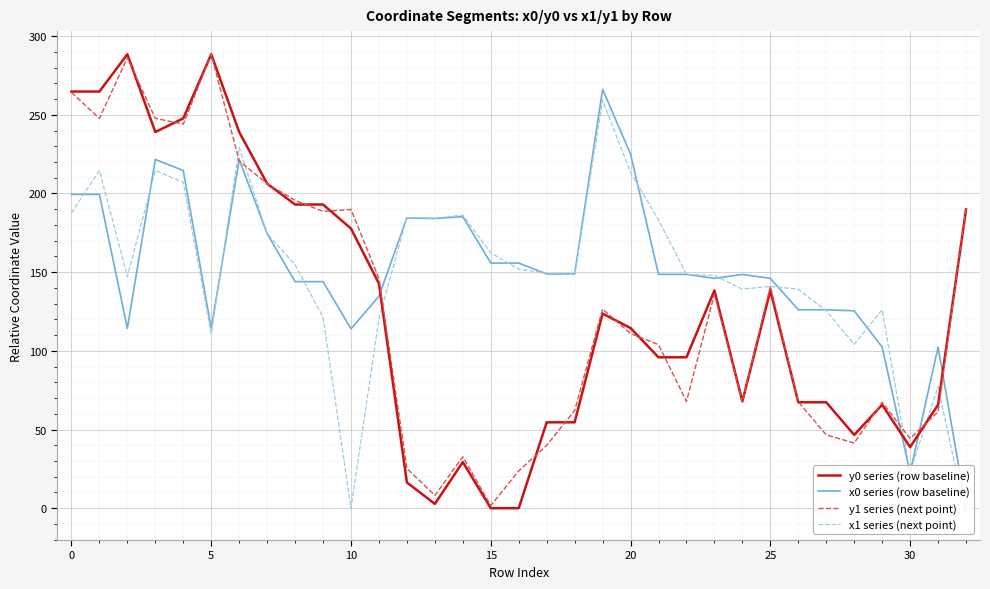

The value of y1 series (next point) at 31 is 108.2. True or false?

False